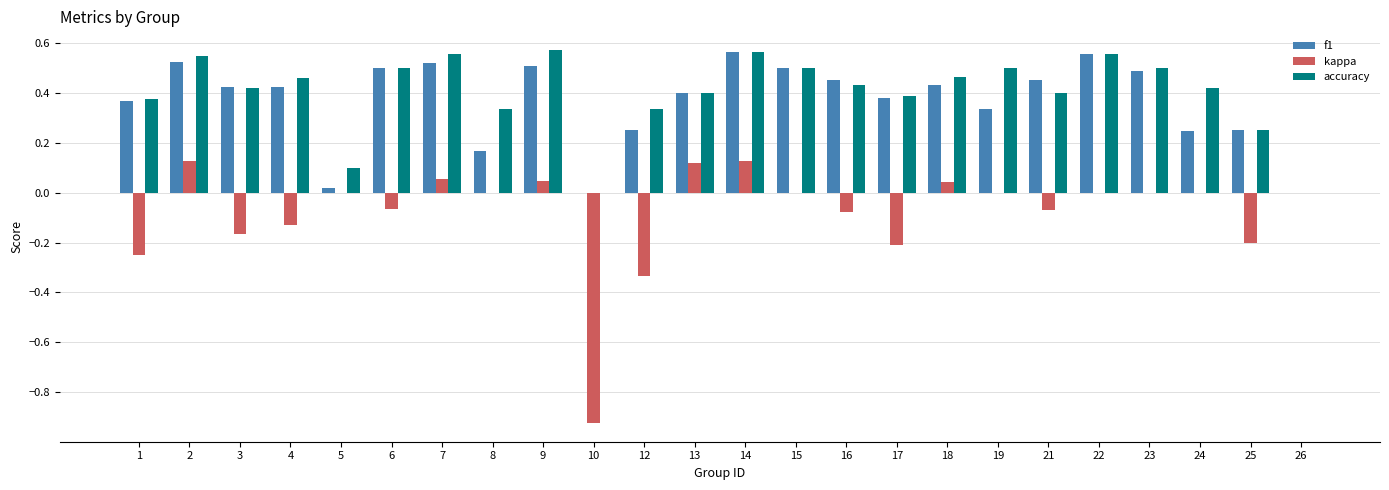

What is the total value across all series at 6?

0.9